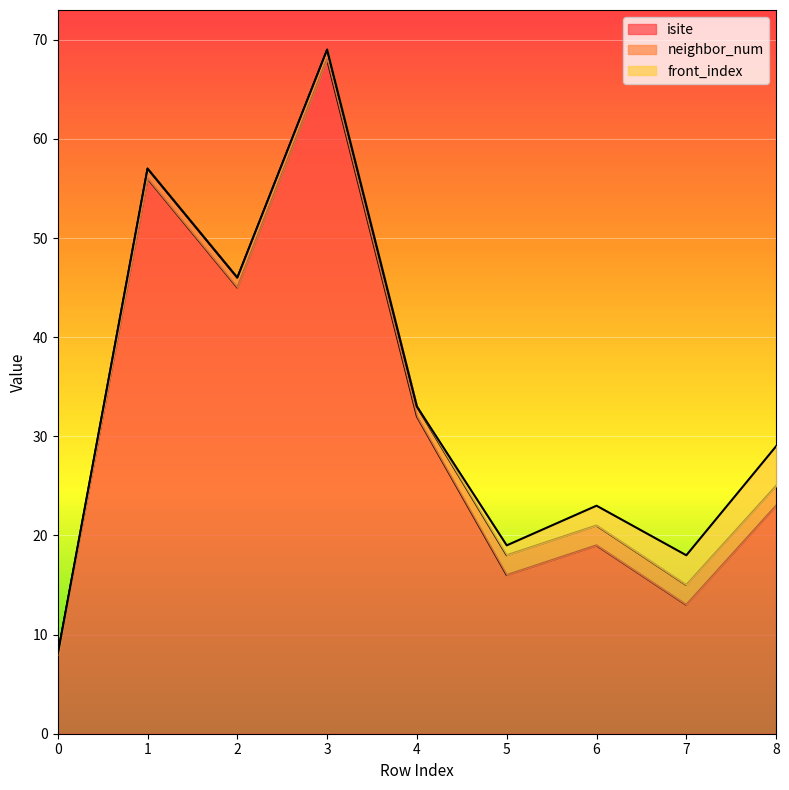

Which has a higher value, 1 or 4?

1